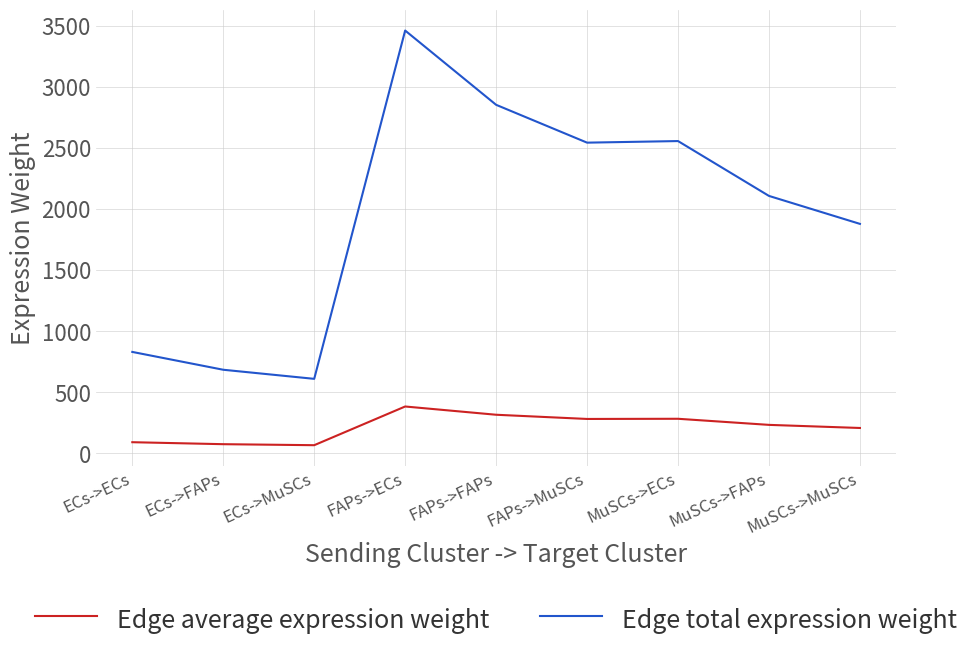

Rank the series at FAPs->FAPs from lowest to highest value.

Edge average expression weight, Edge total expression weight